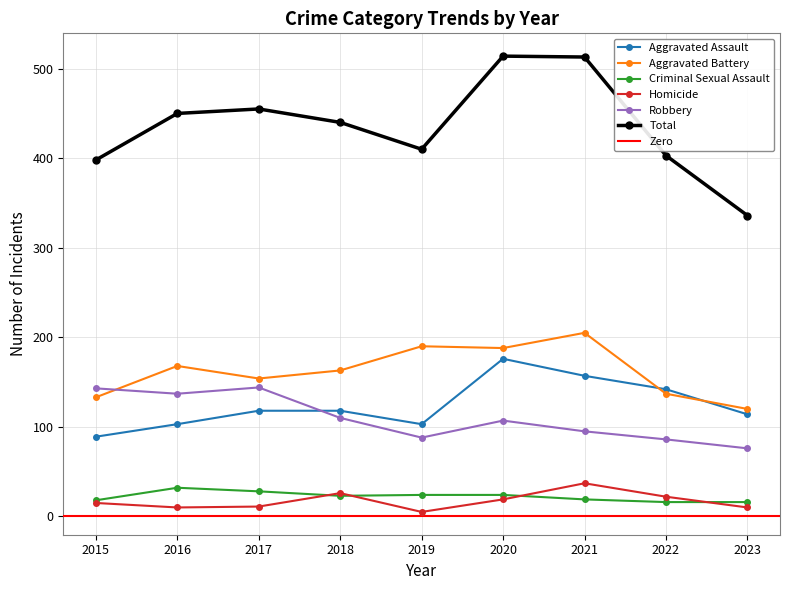

Which series has the largest range (max minus min)?

Total